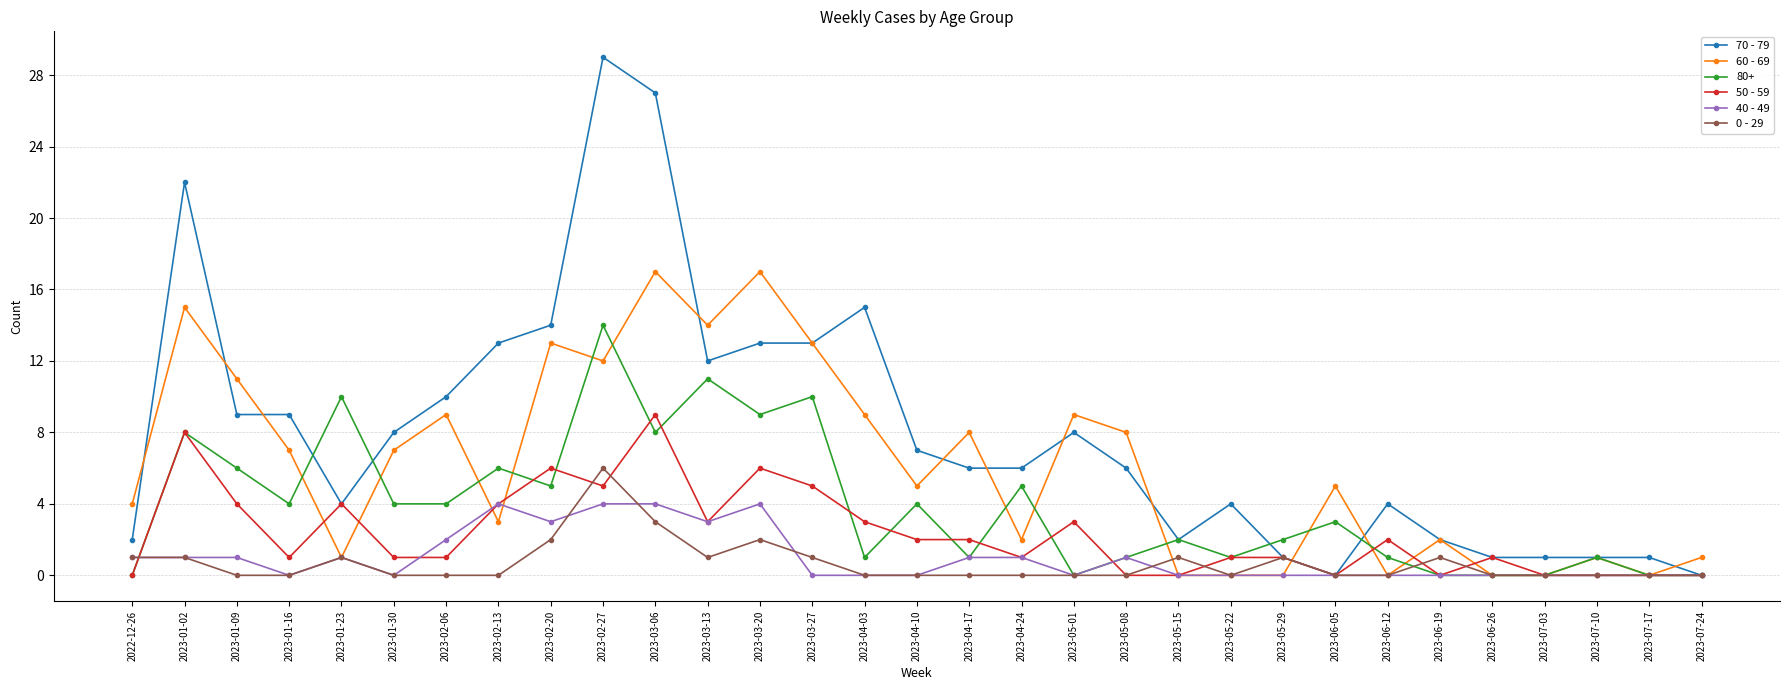

Does the chart have visible grid lines?

Yes